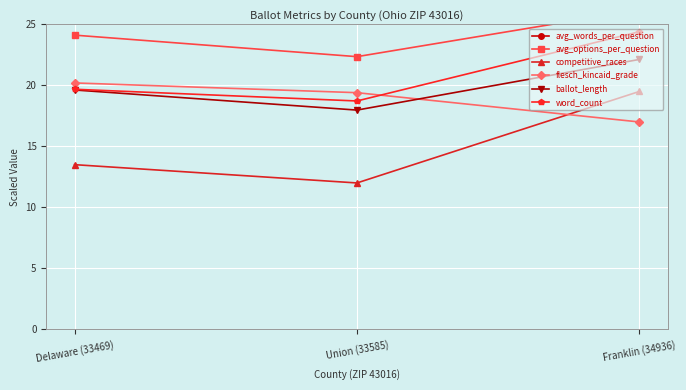

At how many categories does at least one series exceed 21?

3